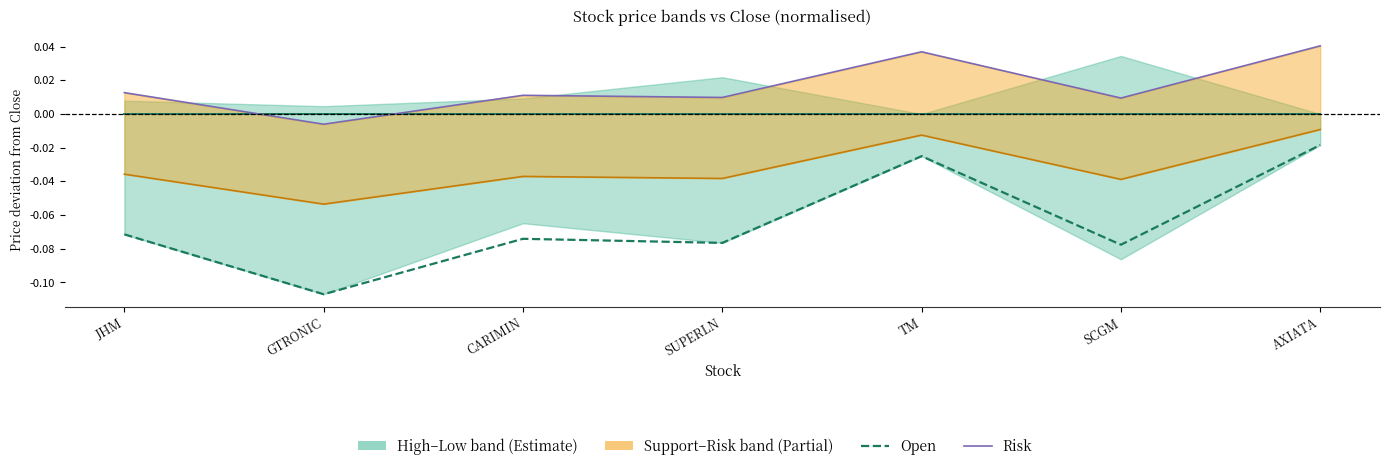

Is this an area chart (filled region under the line)?

No